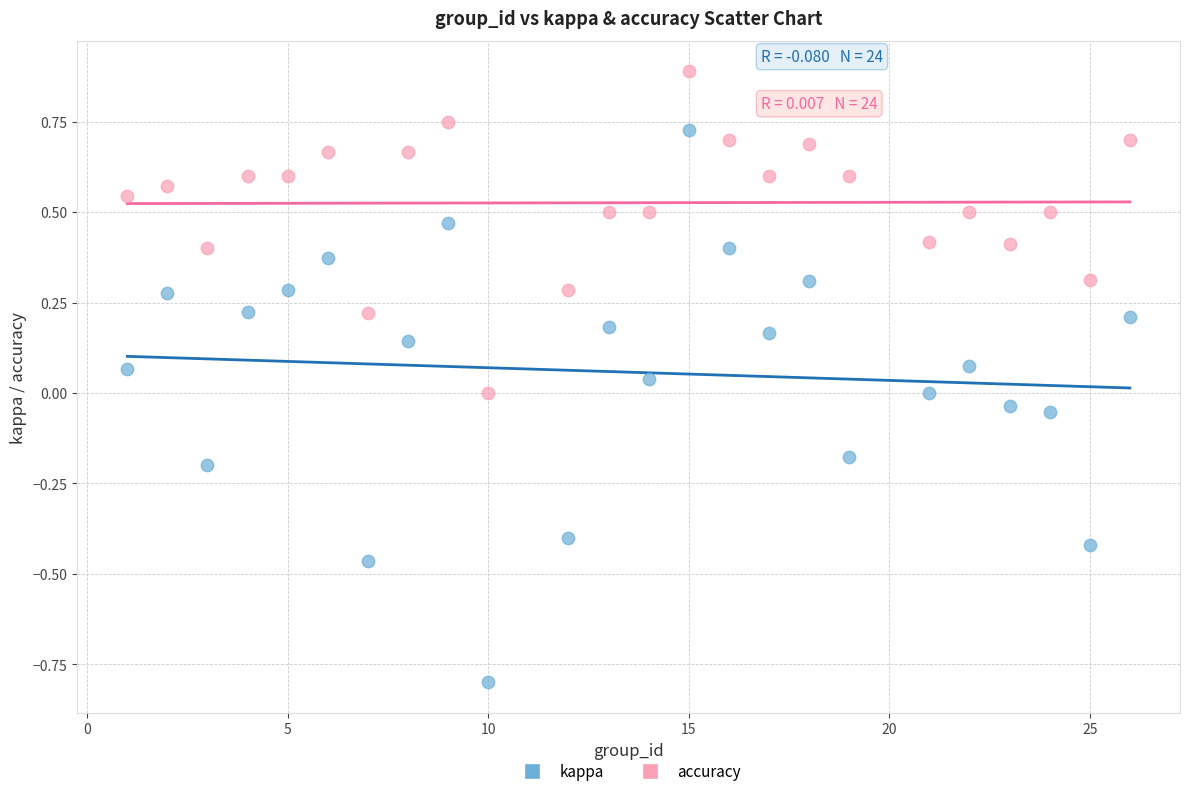

Across all data points, what is the range of X values (max minus min)?

25.0